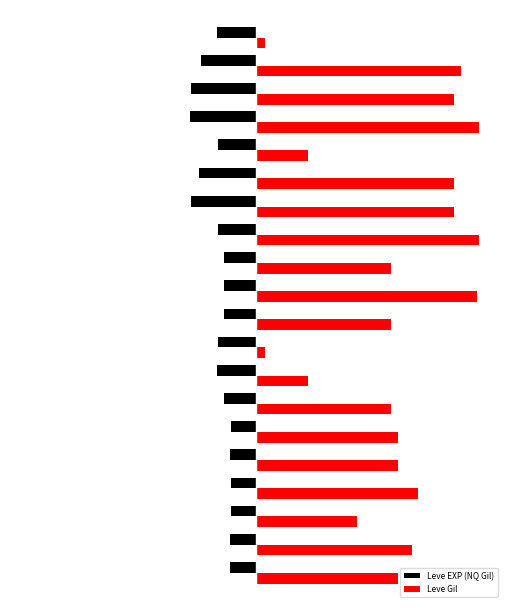

What is the minimum value shown in the chart?

-293